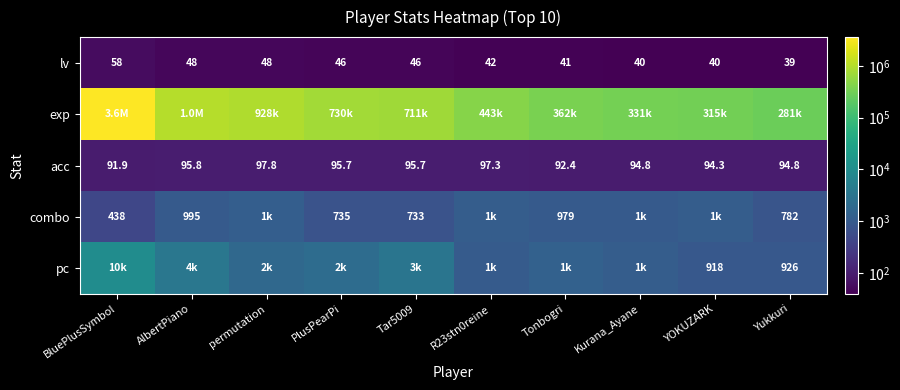

The lv series shows 41.0 at Tonbogri. True or false?

True